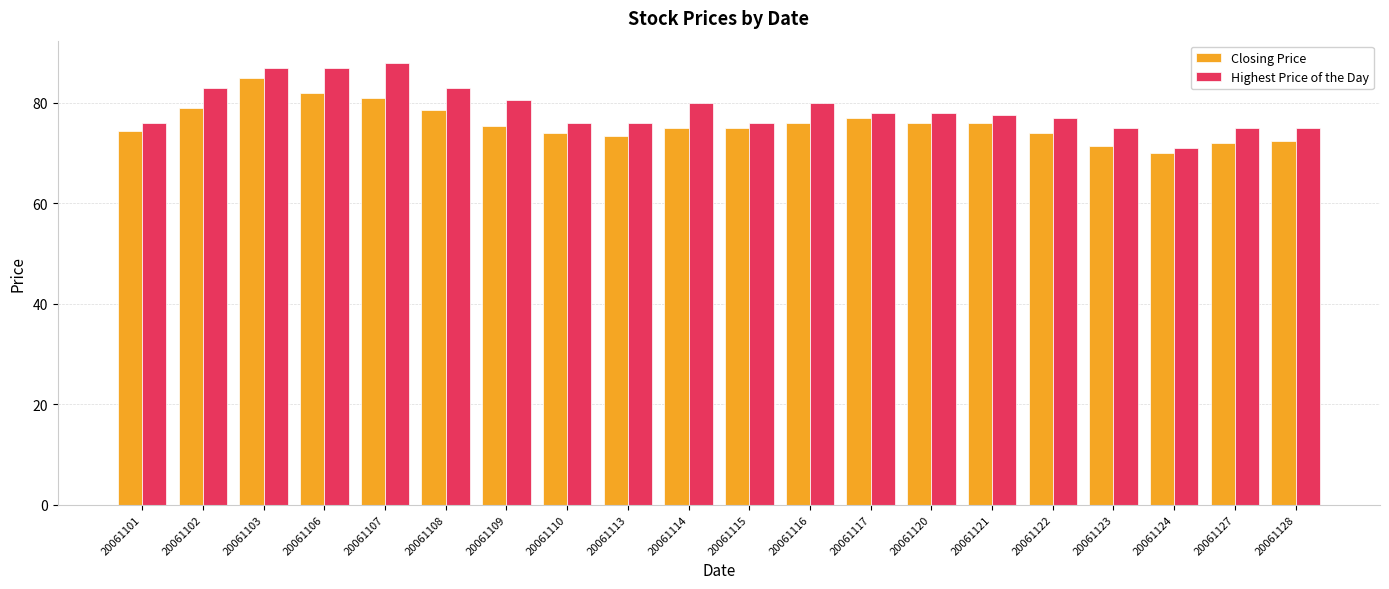

What is the difference between the maximum and second lowest values in the Closing Price series?

13.5